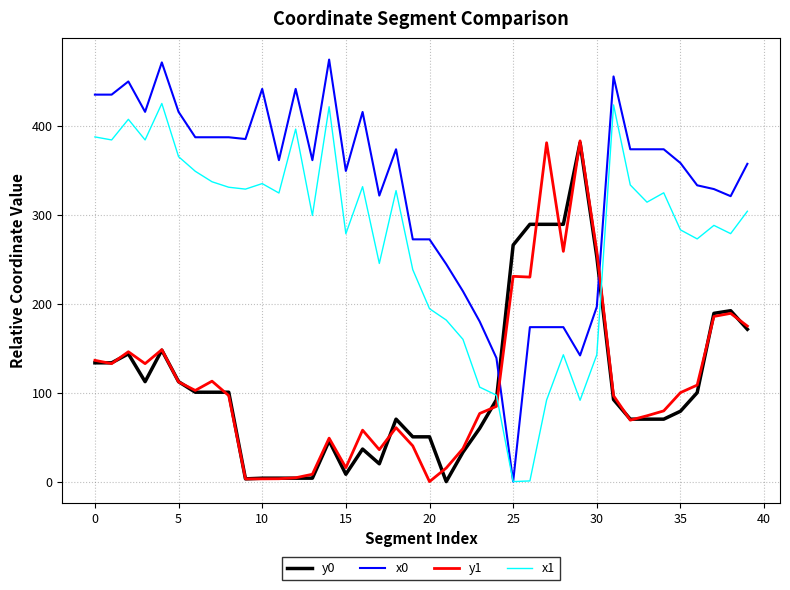

True or false: y1 and x1 cross at least once.

True